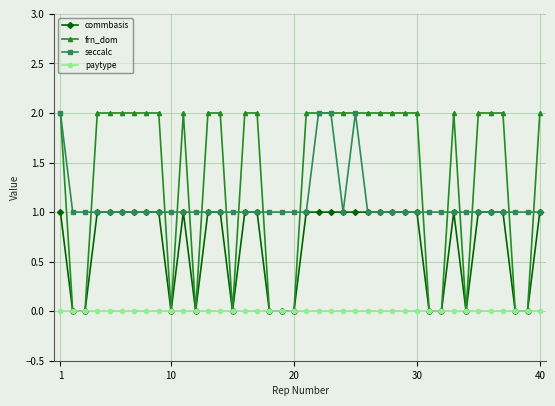

Which series has the largest total across all categories?

frn_dom